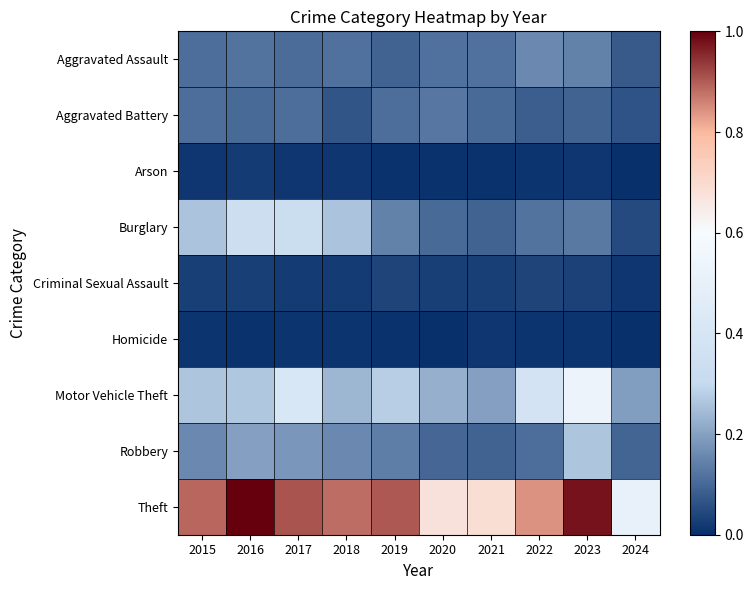

Rank the series by their maximum value, from highest to lowest.

Theft, Motor Vehicle Theft, Burglary, Robbery, Aggravated Assault, Aggravated Battery, Criminal Sexual Assault, Arson, Homicide